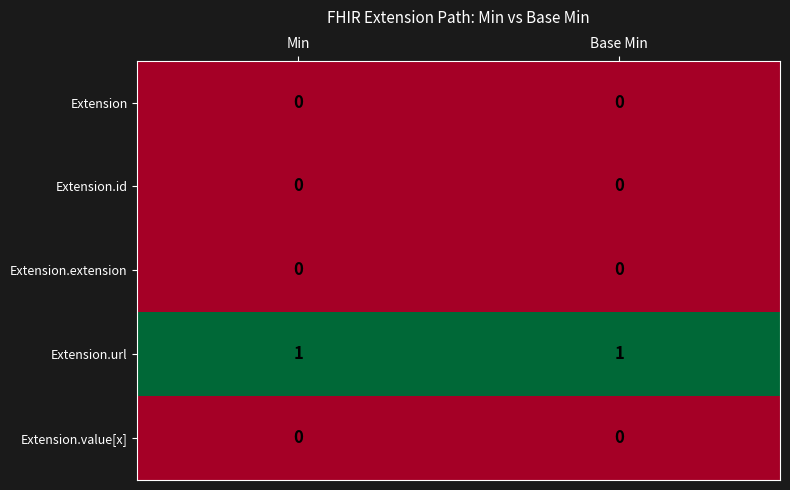

Reading left to right, extract all data points from this chart.

Extension: 0	0
Extension.id: 0	0
Extension.extension: 0	0
Extension.url: 1	1
Extension.value[x]: 0	0